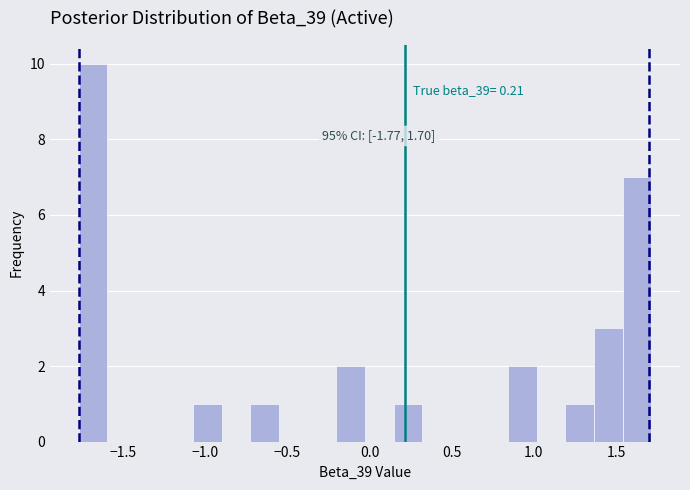

Around what value on the x-axis is the tallest bar? Give the approximate position of its centre, as read against the axis.

-1.70